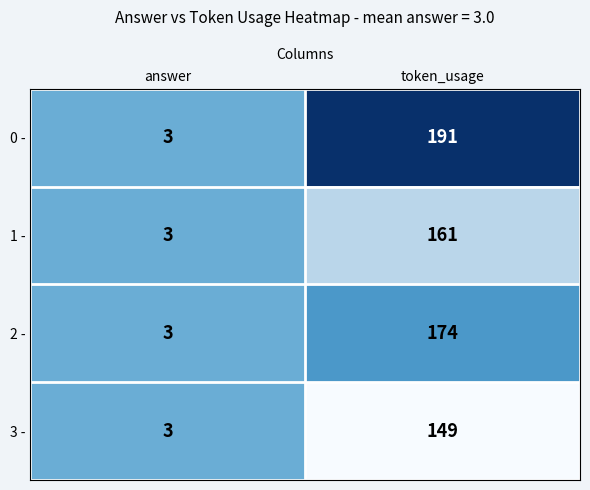

Which series has the largest total across all categories?

0 -